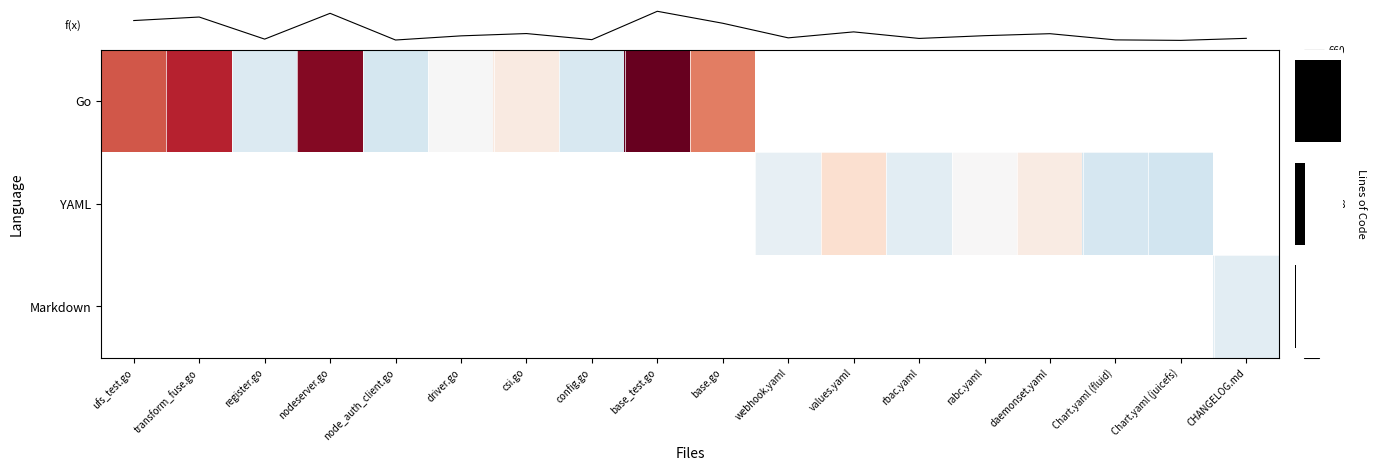

How many series are shown in this chart?

4